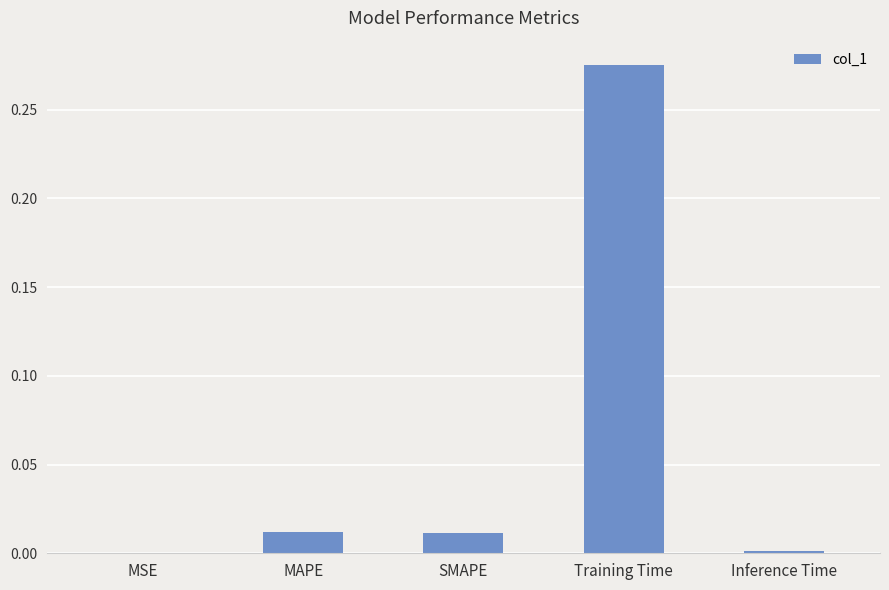

Which label corresponds to the largest value in the chart?

Training Time